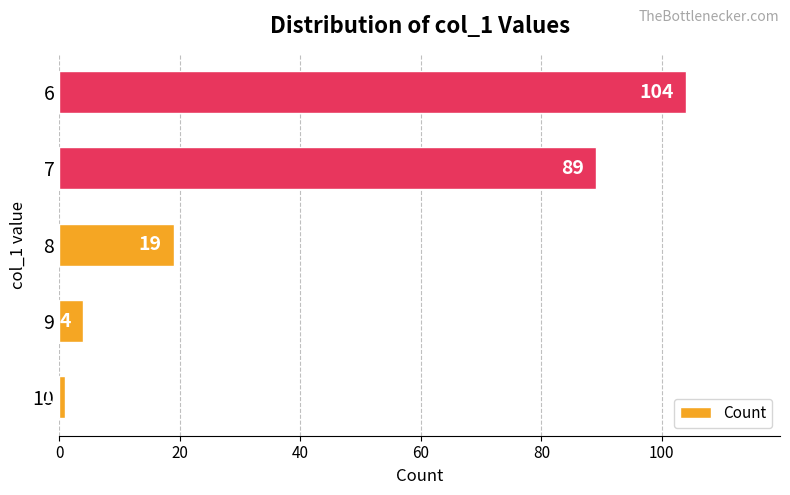

What is the sum of all values?

217